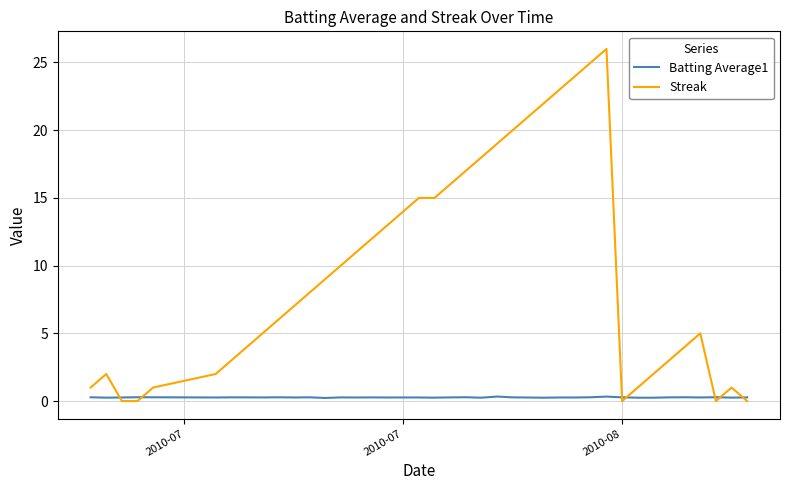

What is the sum of all Batting Average1 values?

10.8